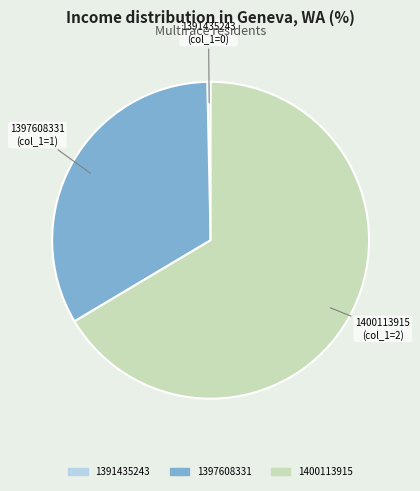

Is it true that 1397608331 is 47% of the pie?

False